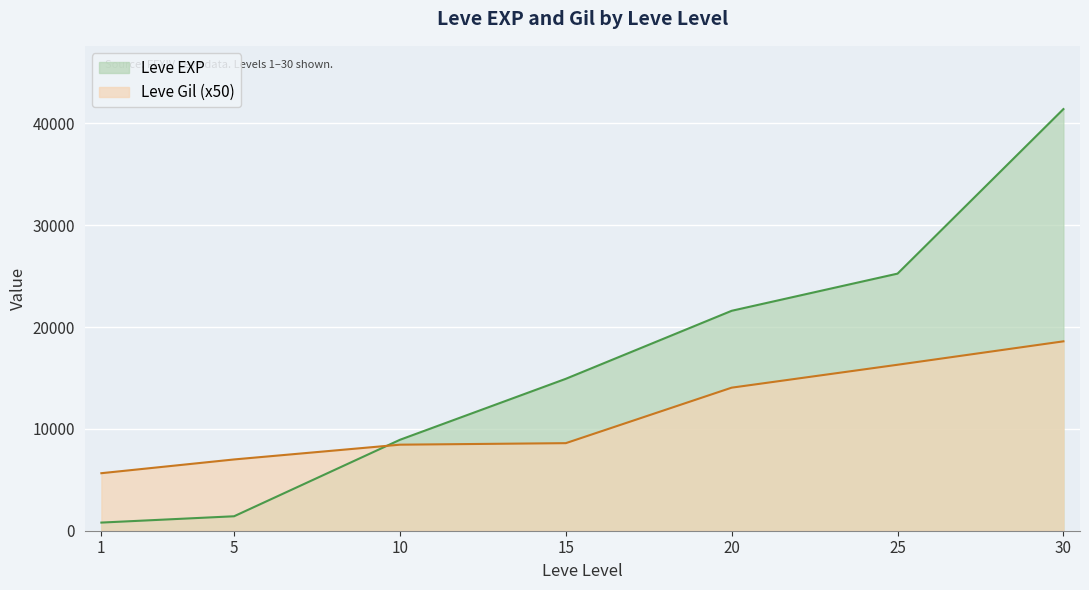

The value of Leve EXP at 30 is 41410. True or false?

True